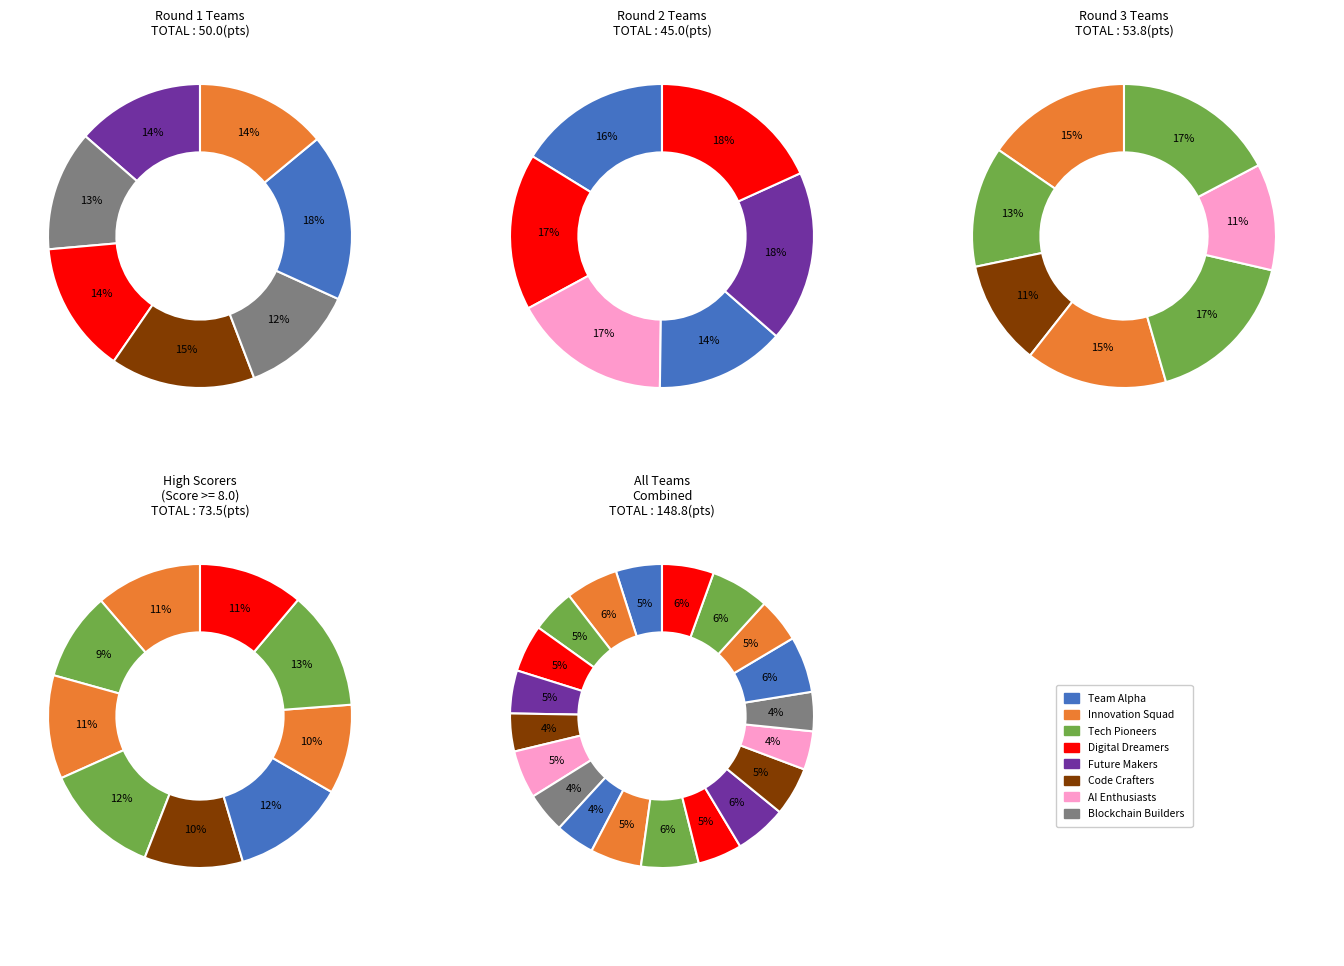

Is there a majority slice in this chart?

No